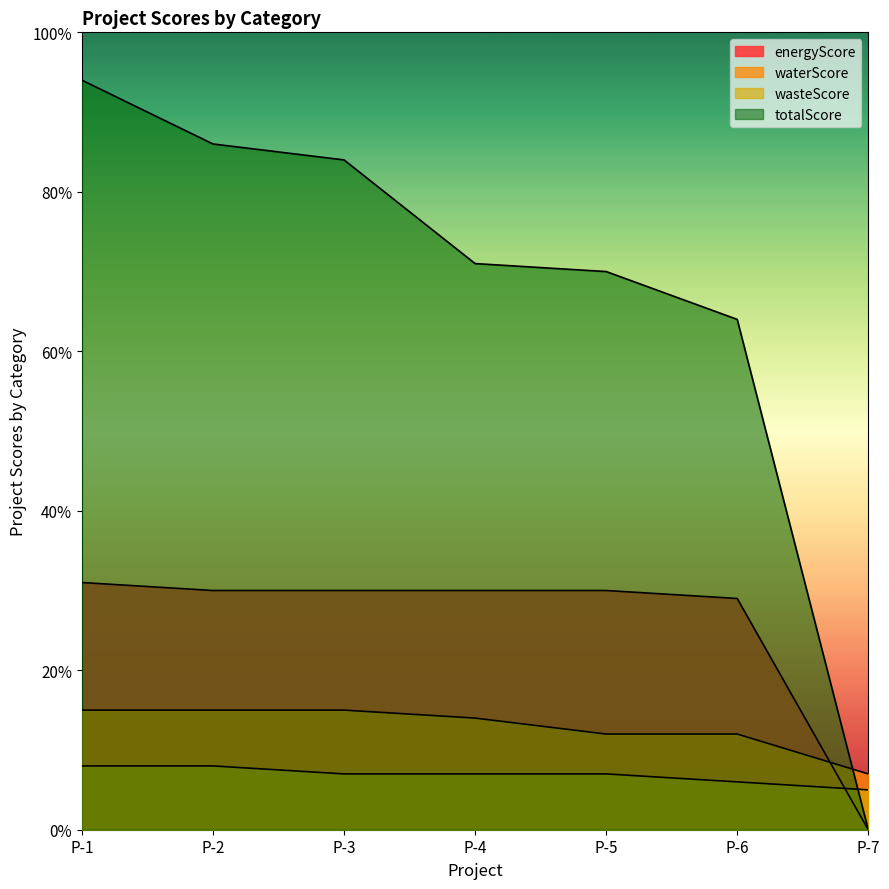

What is the maximum value shown in the chart?

94